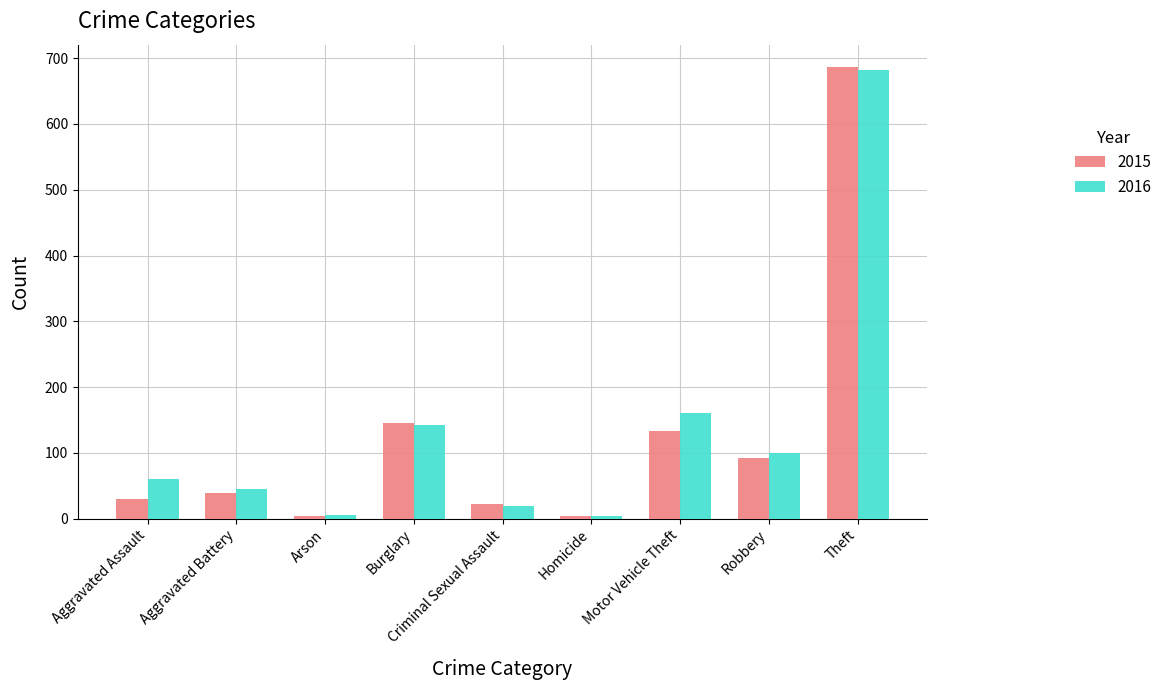

How many bars are there in each group?

2